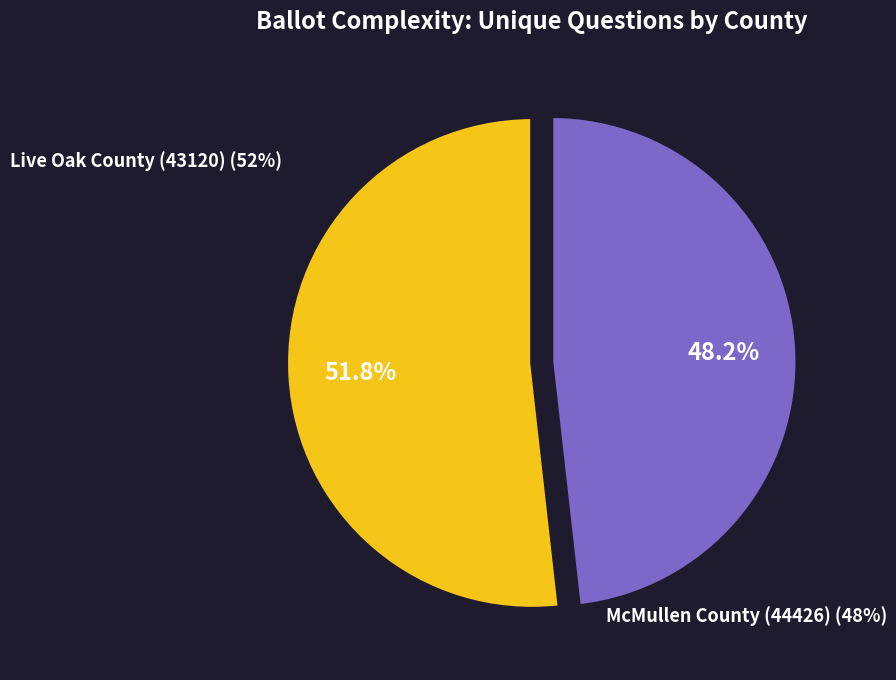

Is there any slice that represents more than half of the pie?

Yes